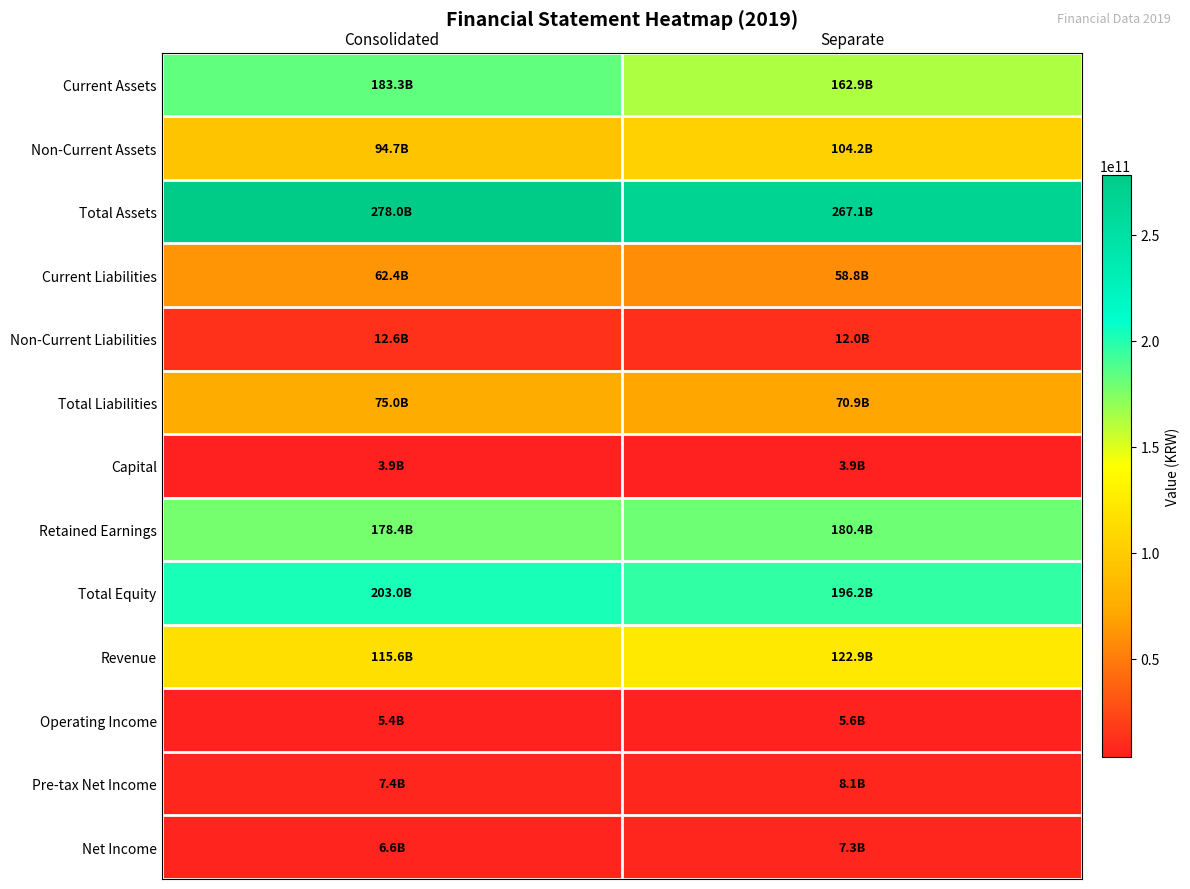

What is the total value across all series at Consolidated?

1226541268941